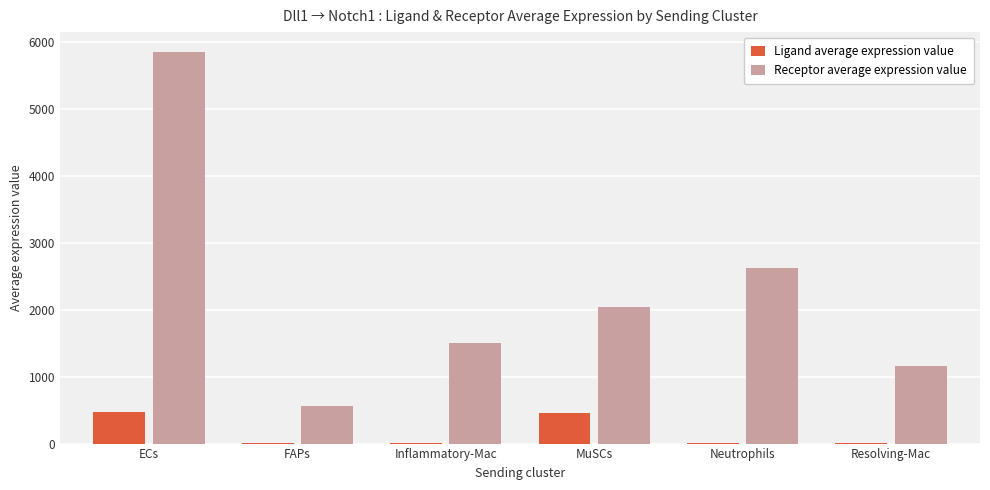

Which series changed the most between Inflammatory-Mac and MuSCs?

Receptor average expression value